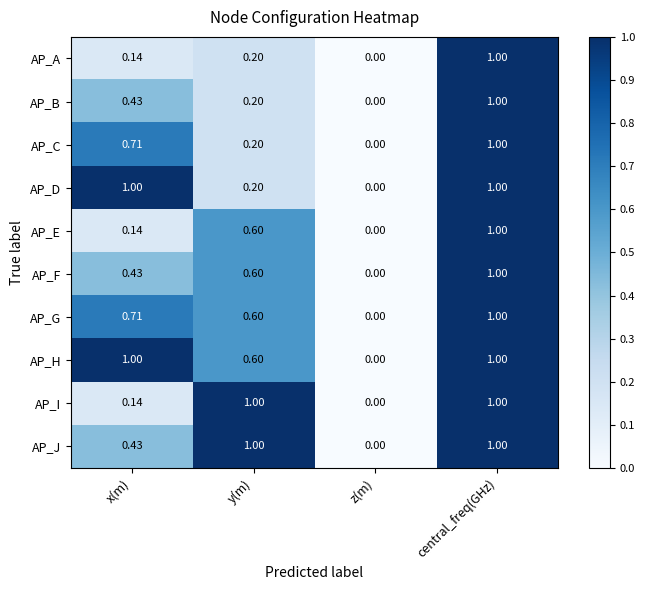

Where is AP_B nearest to the value 0?

z(m)